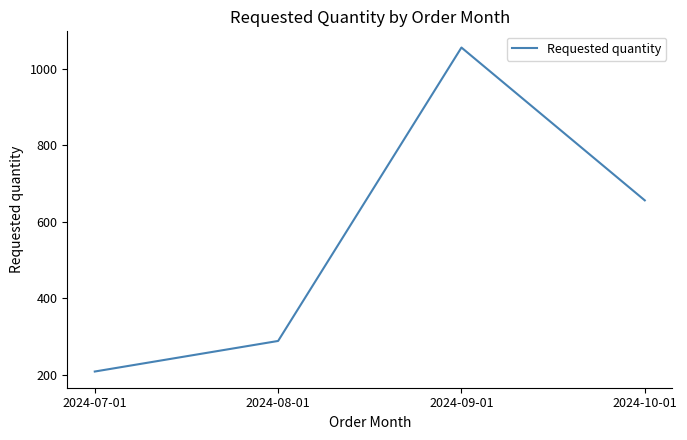

What is the change in value from 2024-09-01 to 2024-10-01?

-400